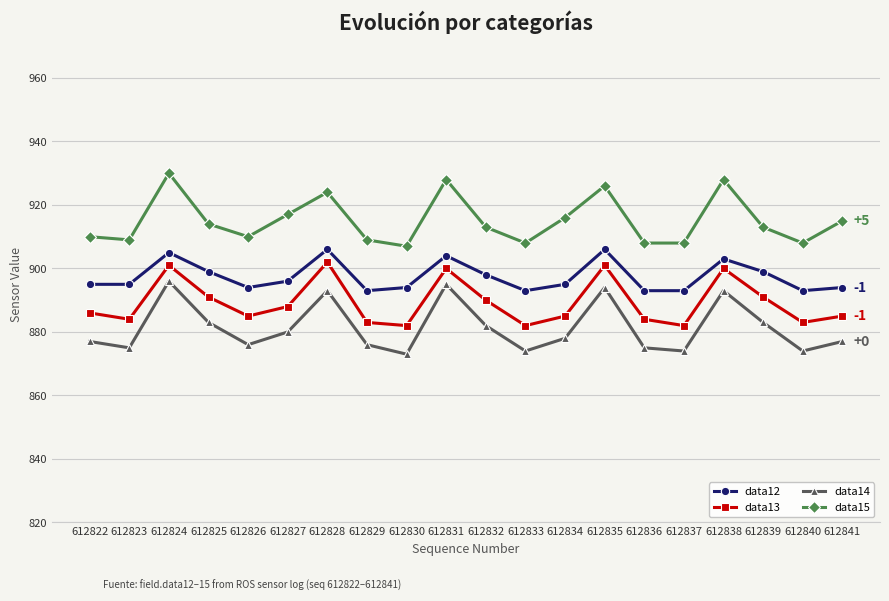

At which category is the sum across all series the highest?

612824